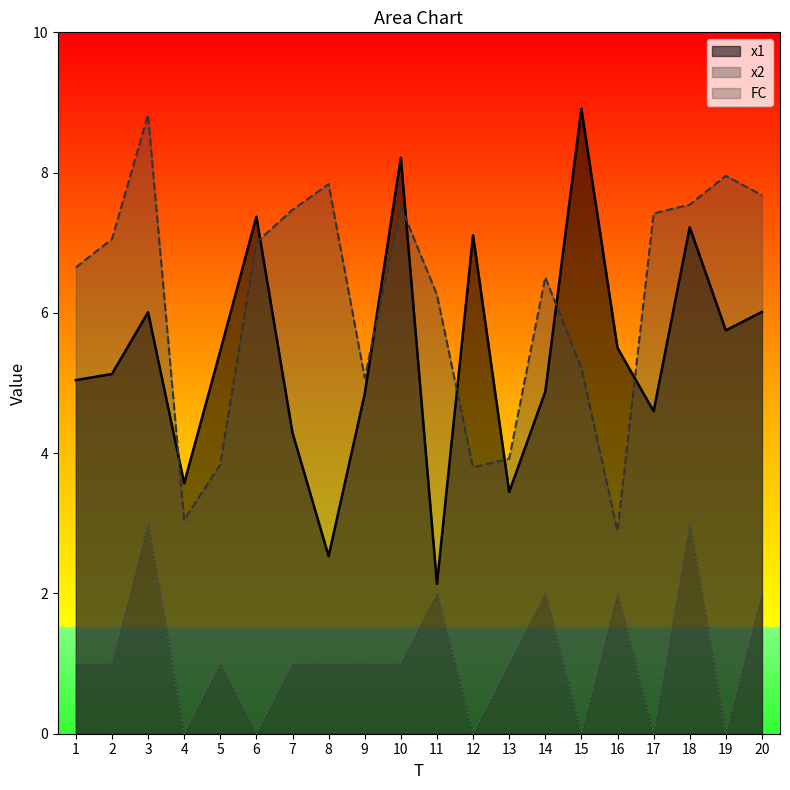

Which series has the largest range (max minus min)?

x1